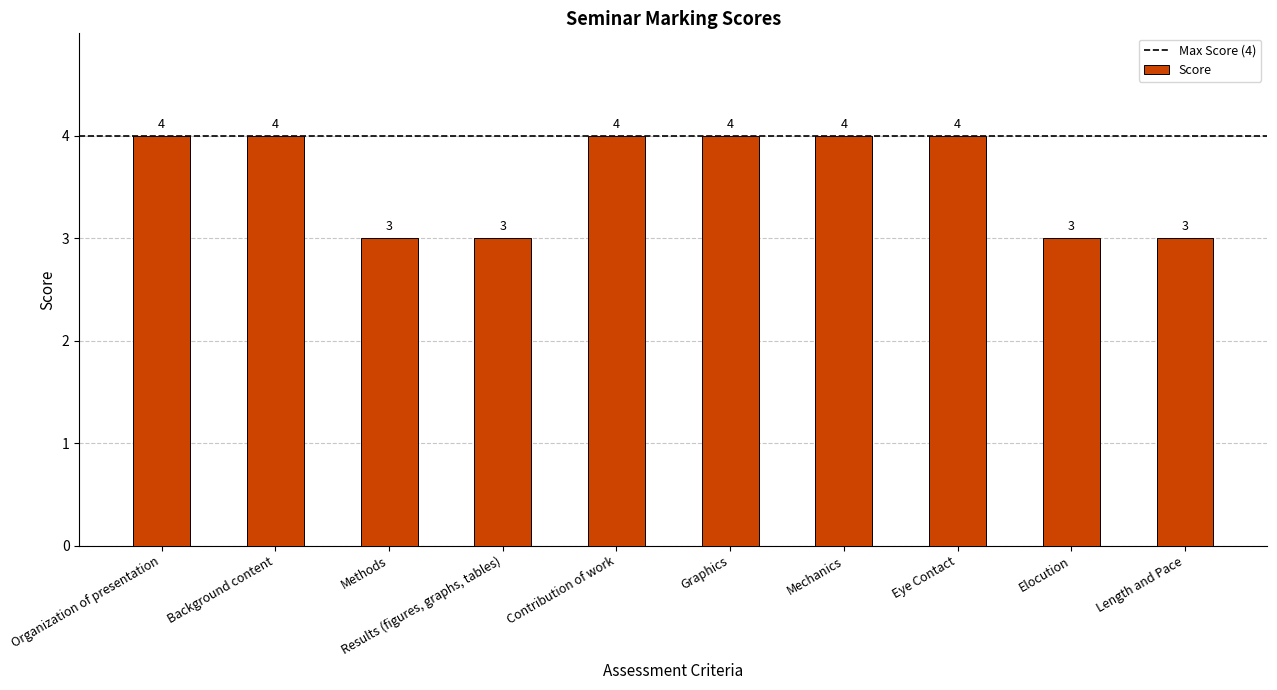

Reading left to right, transcribe all the data shown in this chart.

Organization of presentation=4	Background content=4	Methods=3	Results (figures, graphs, tables)=3	Contribution of work=4	Graphics=4	Mechanics=4	Eye Contact=4	Elocution=3	Length and Pace=3